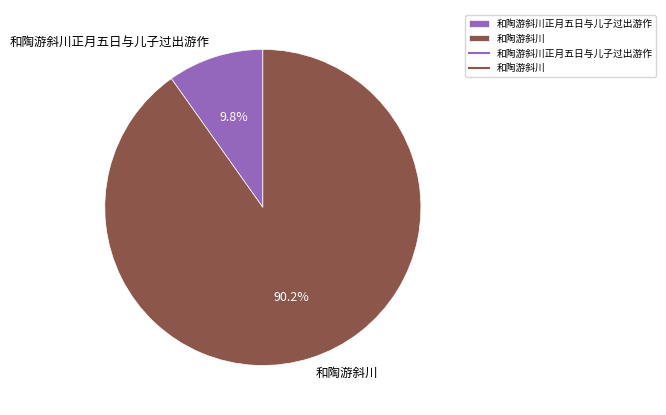

How many slices are in this pie chart?

2